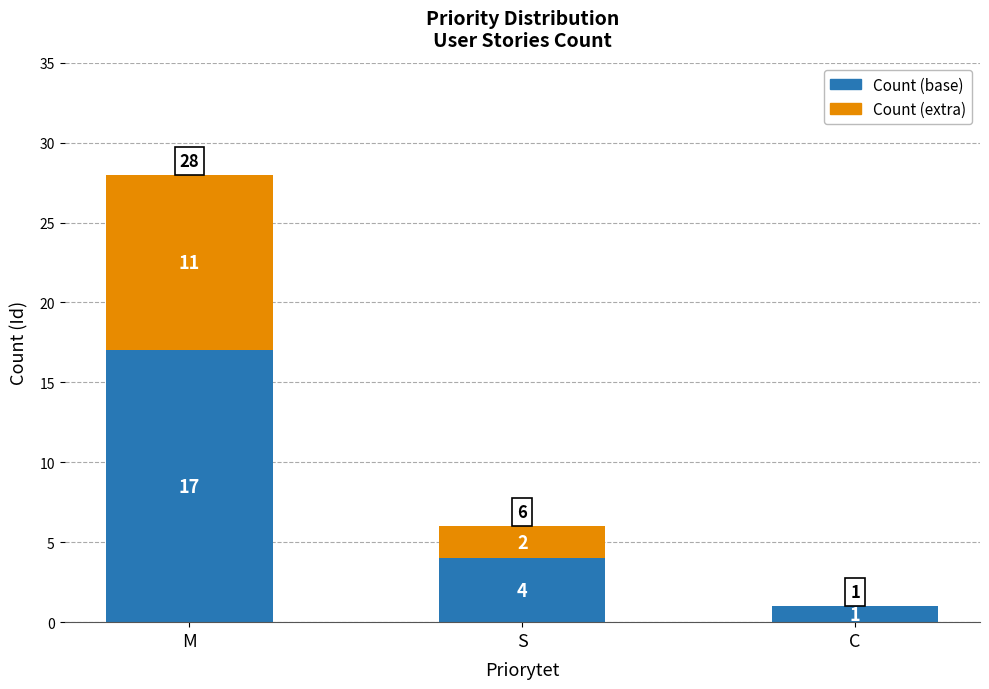

At which category is the sum across all series the highest?

M